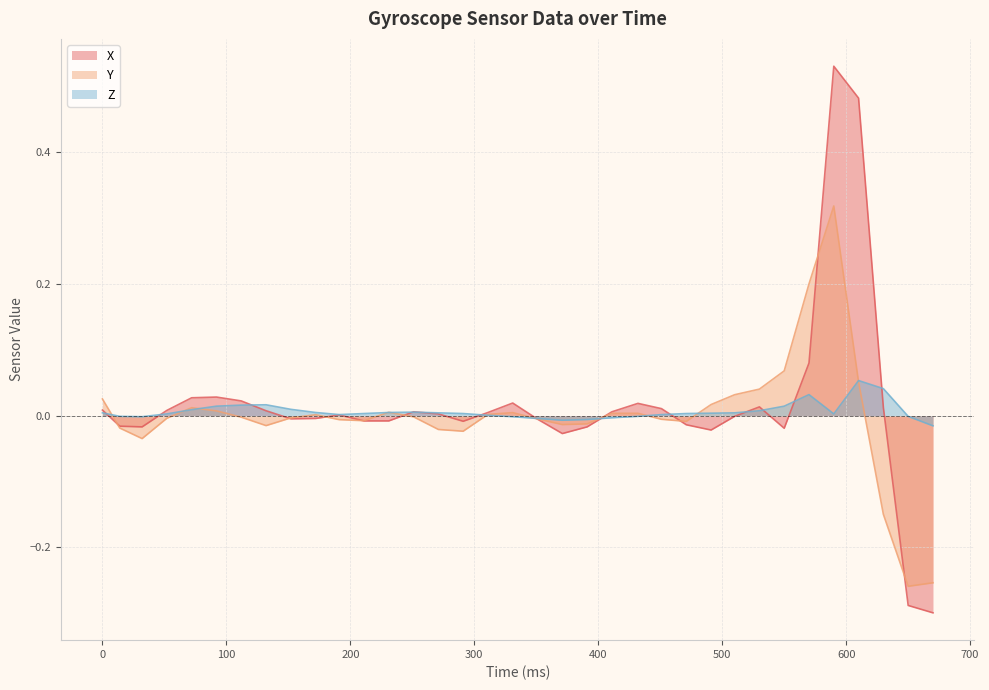

Rank the series at 1539034647663 from lowest to highest value.

X, Z, Y